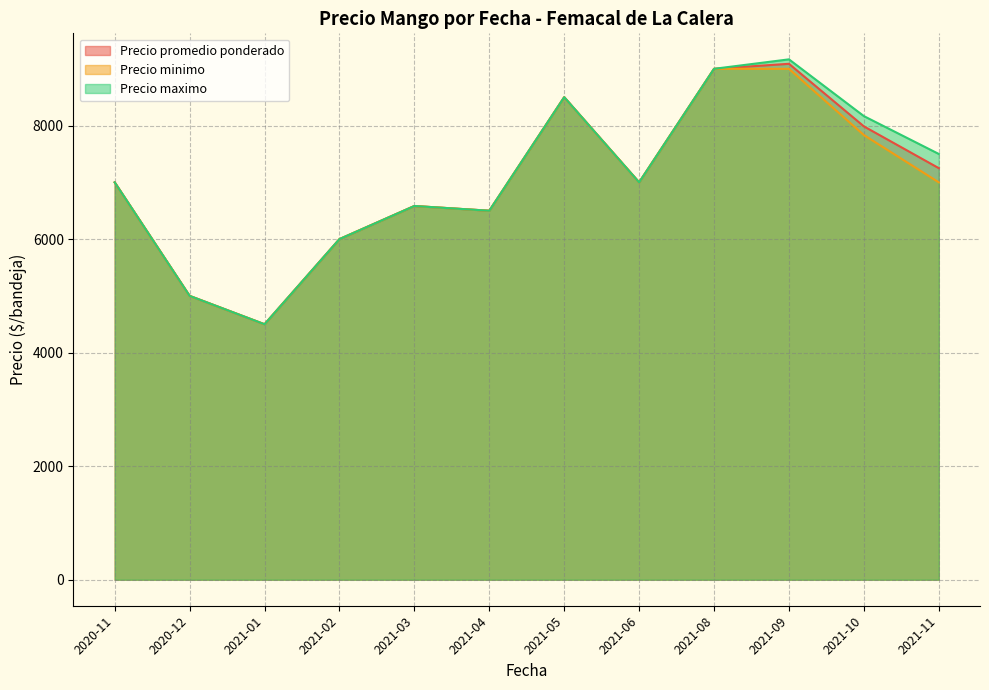

What is the spread (max minus min) of values at 2021-11-03?

500